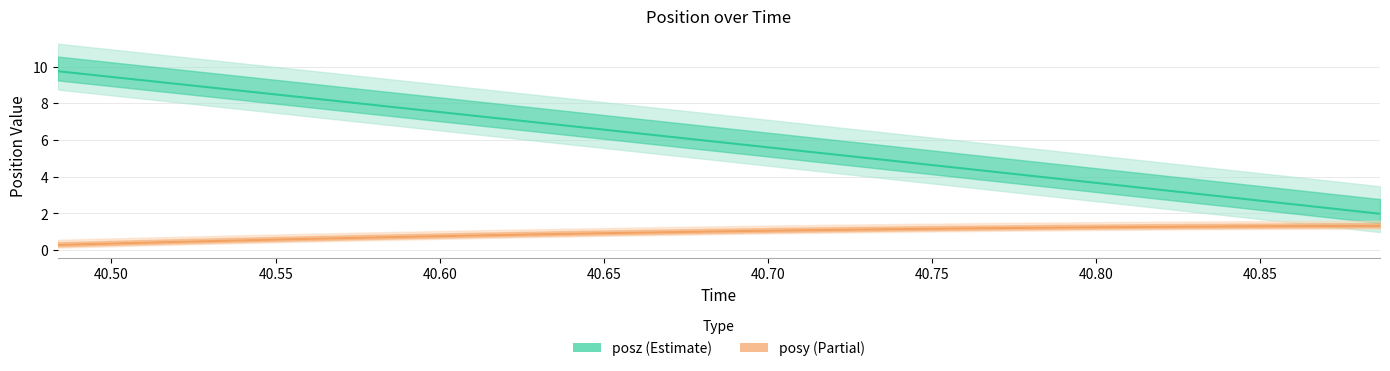

Rank the series at 40.80 from highest to lowest value.

posz, posy